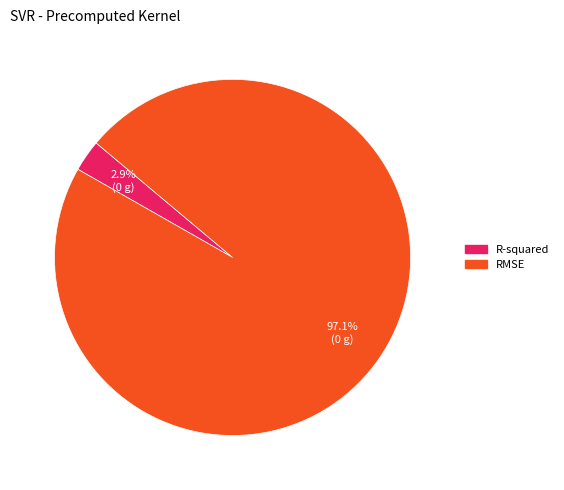

What percentage is the RMSE slice, to the nearest percent?

97%